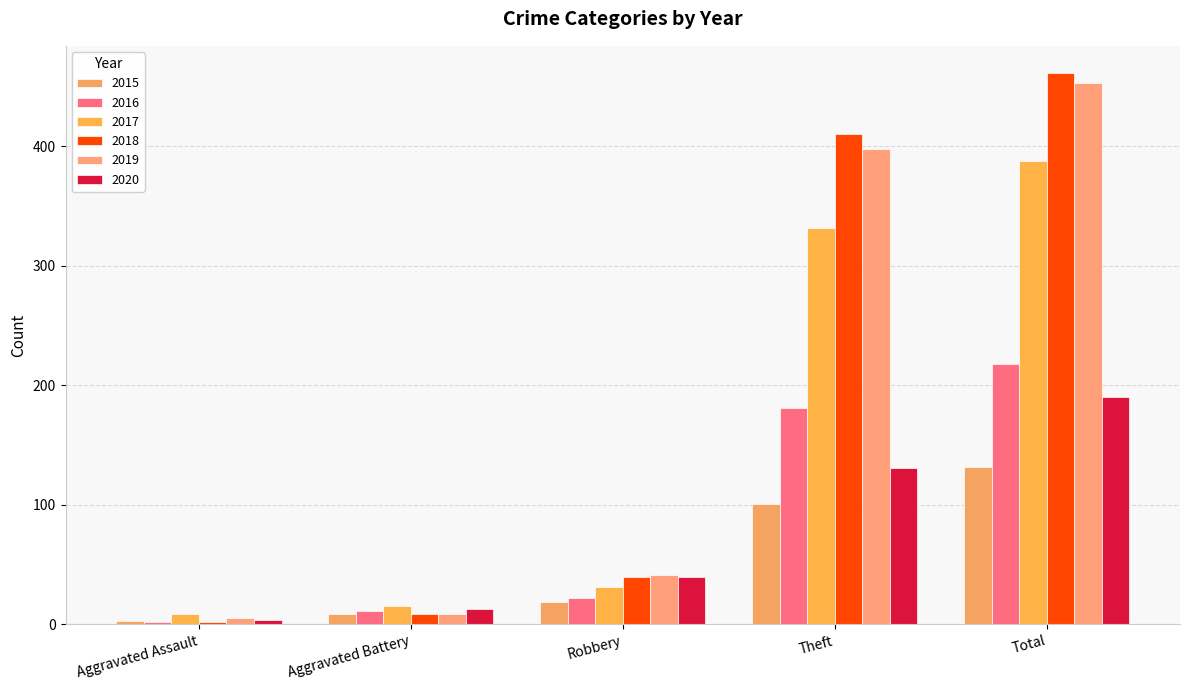

The 2019 series shows 695 at Theft. True or false?

False